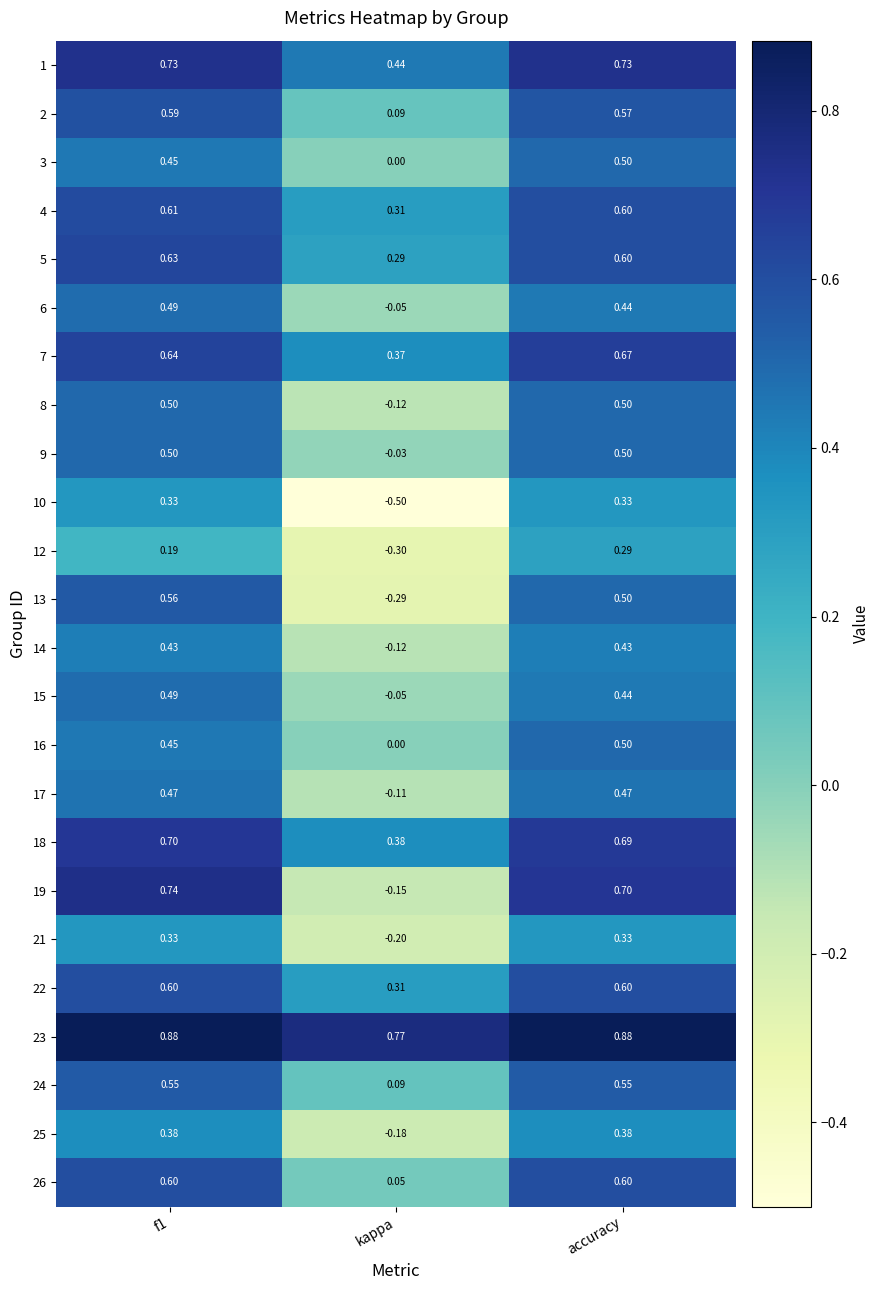

What is the total value across all series at accuracy?

12.8